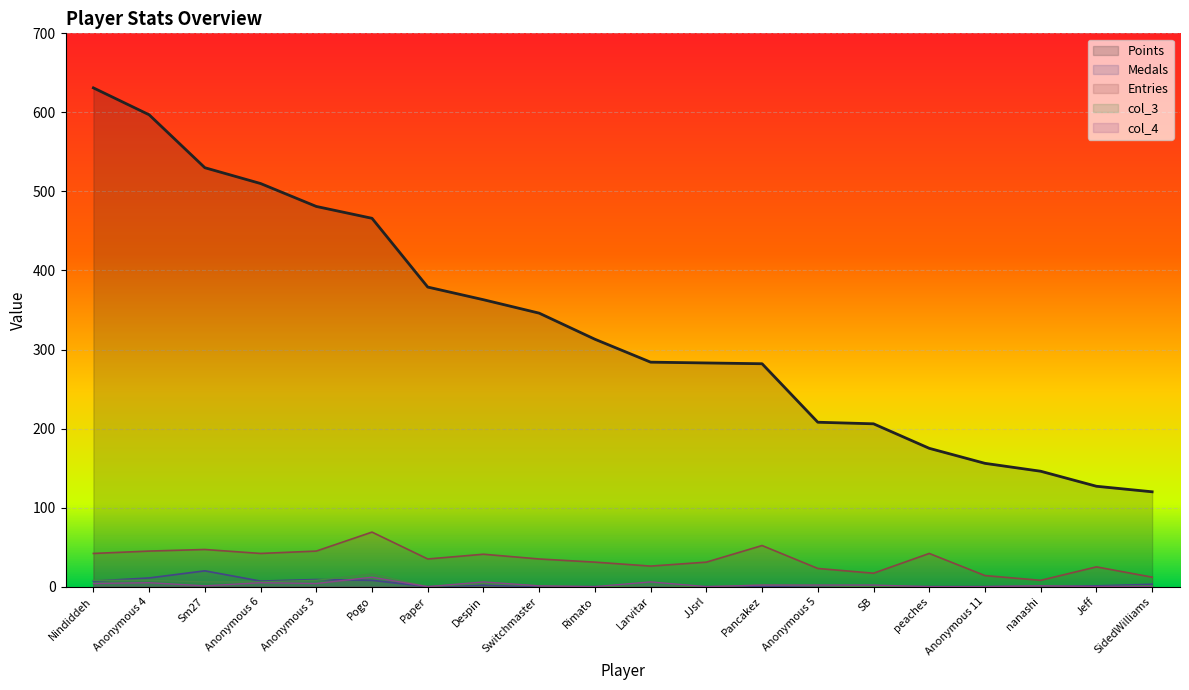

The value of Entries at peaches is 64. True or false?

False